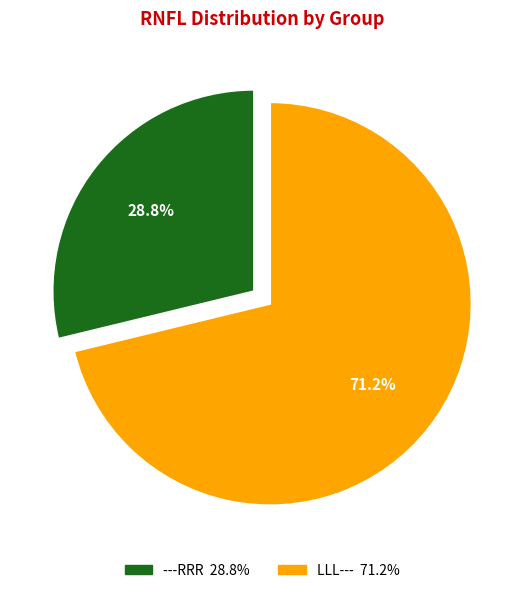

How many slices are in this pie chart?

2